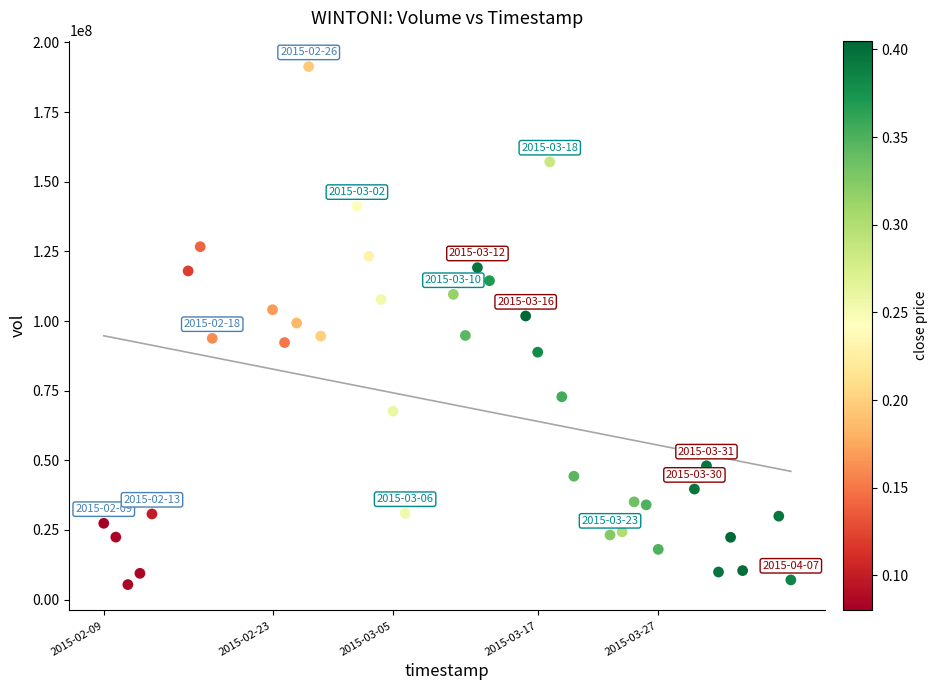

What is the range of X values (max minus min)?

4924800